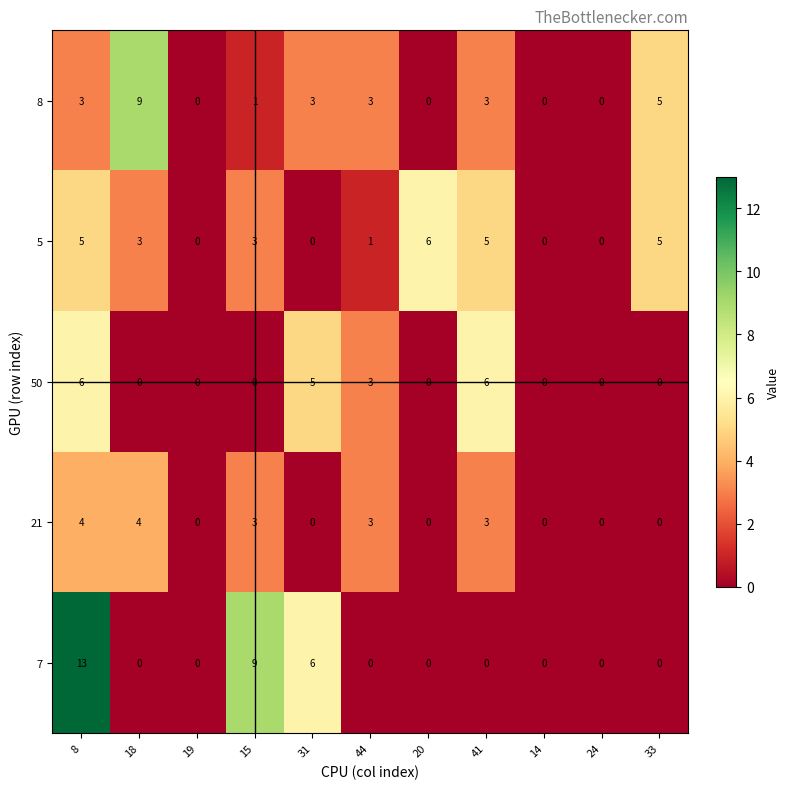

At which category is the sum across all series the highest?

8